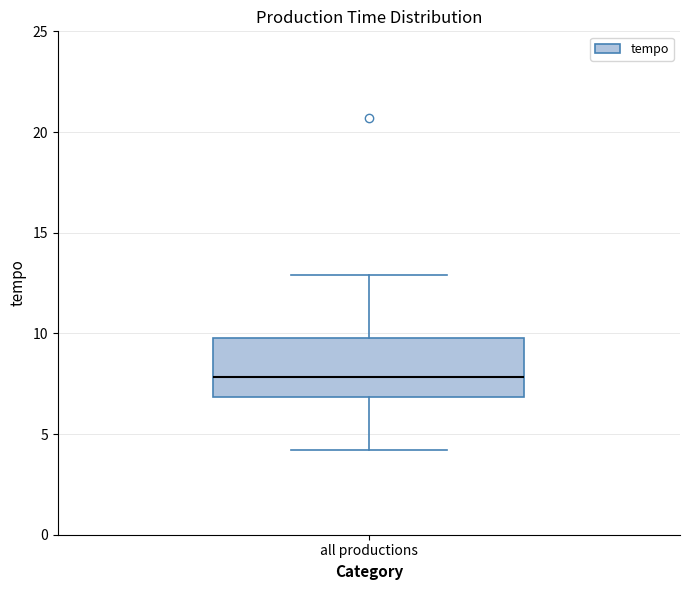

Transcribe this box plot: give where the median line is, the range the box spans, and where the two whiskers end, as read against the y-axis. The values are not printed on the chart, so give them approximately, as read against the axis.

median 8, box 7 to 10, whiskers 4 to 13